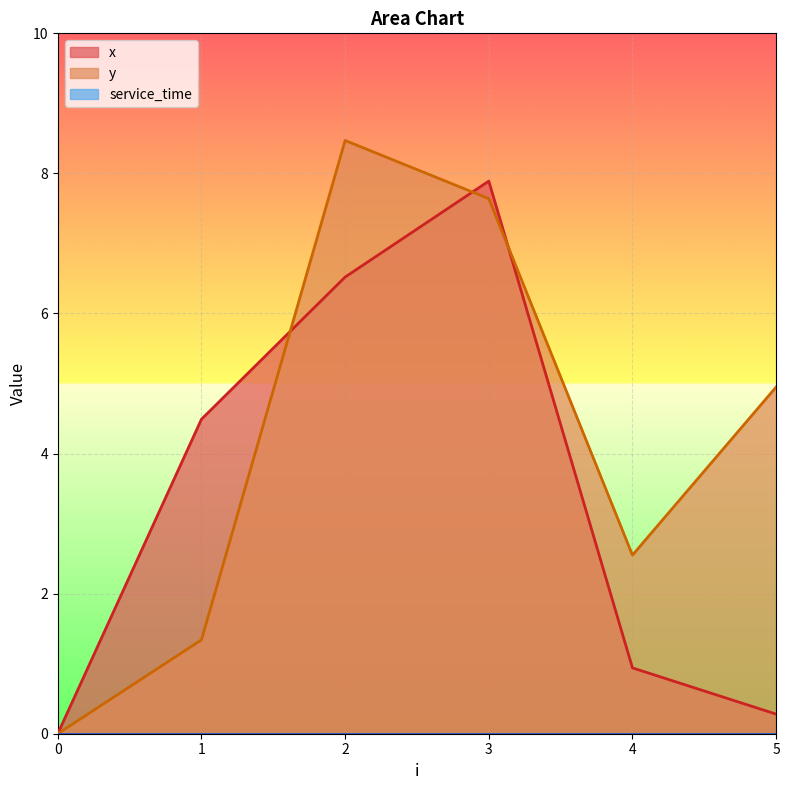

Where does the y series first go above 4?

2